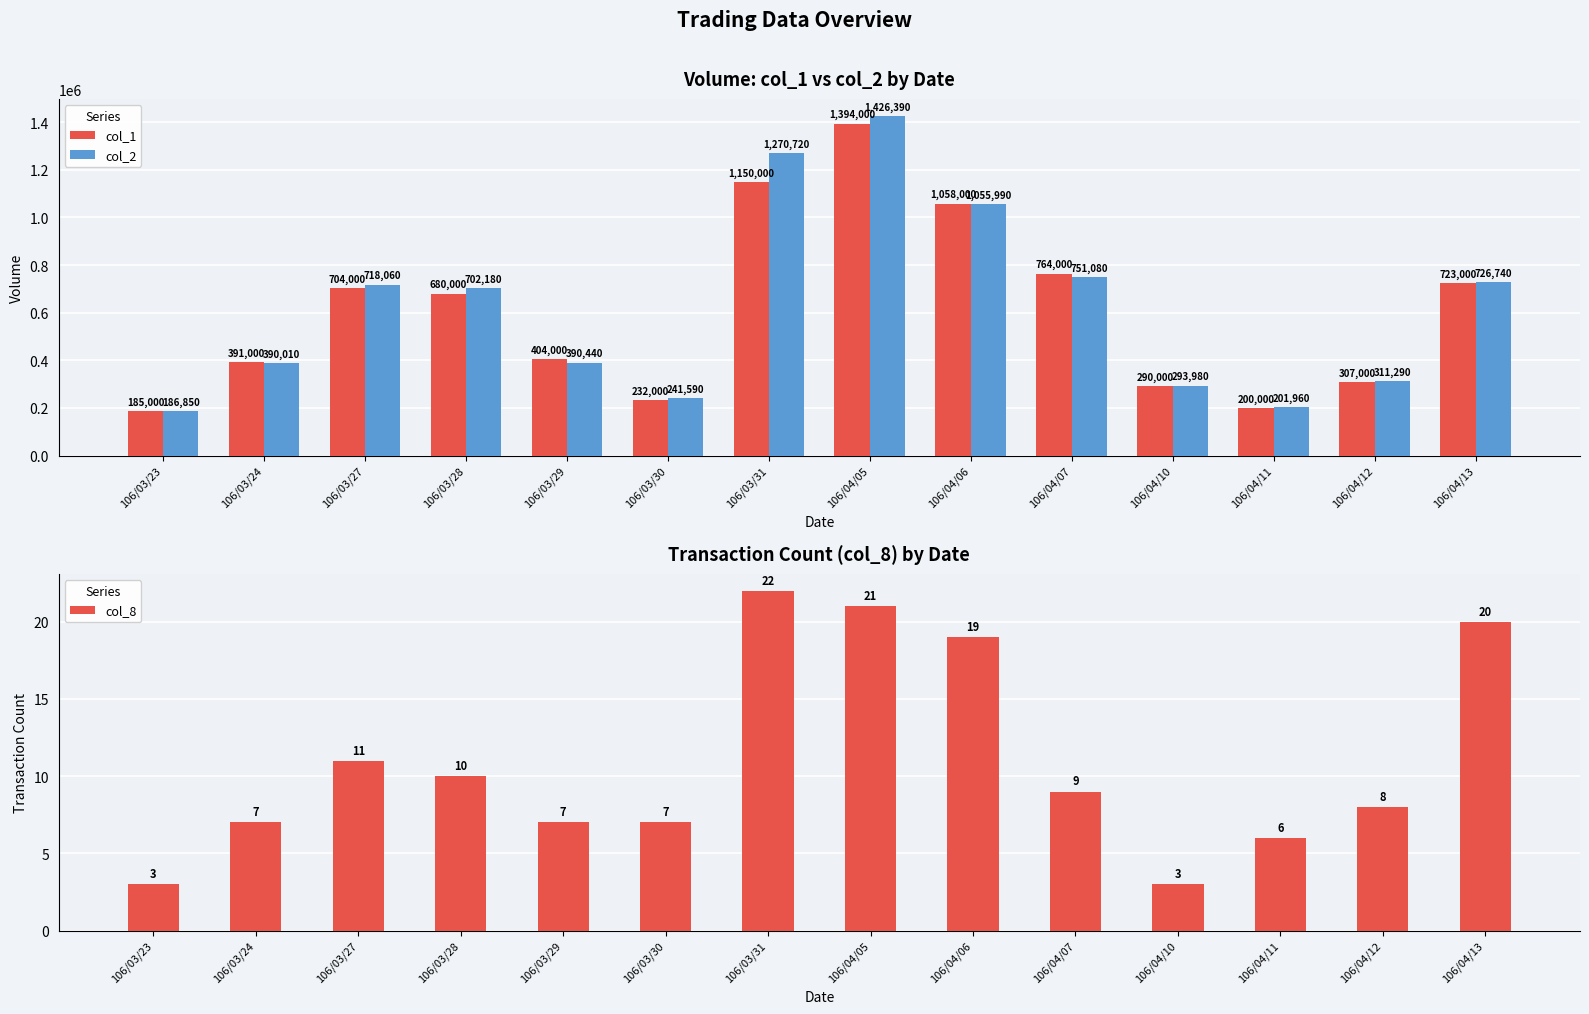

At which label is col_1 closest to 789500?

106/04/07